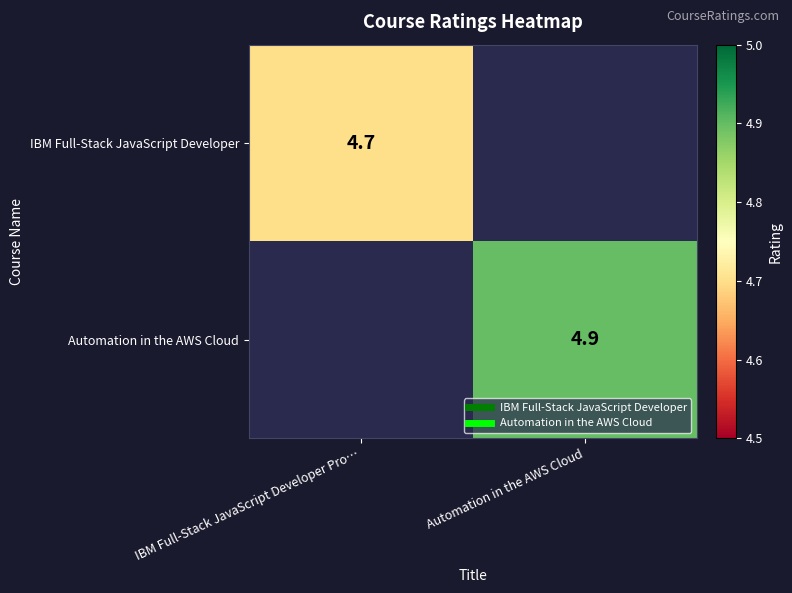

List the labels in order of Automation in the AWS Cloud value, smallest first.

IBM Full-Stack JavaScript Developer Pro…, Automation in the AWS Cloud